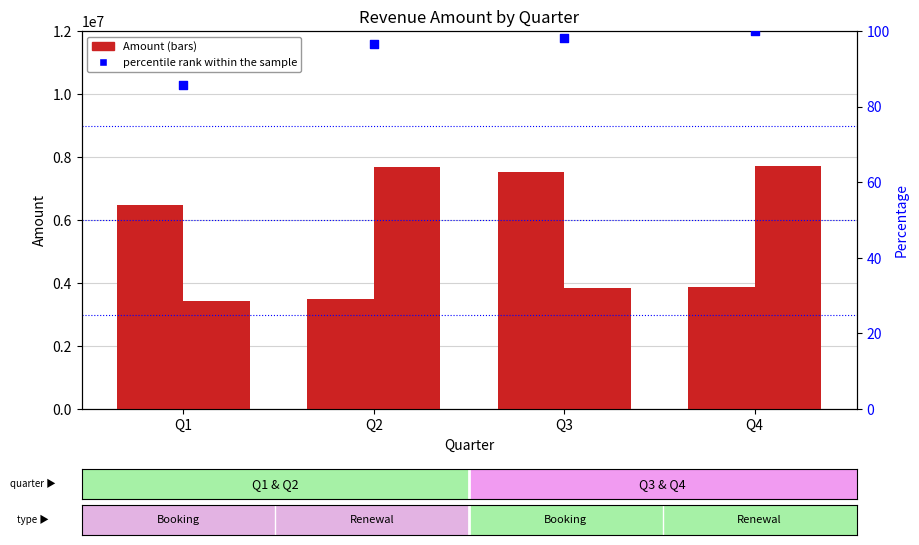

At how many categories does at least one series exceed 4238358?

4